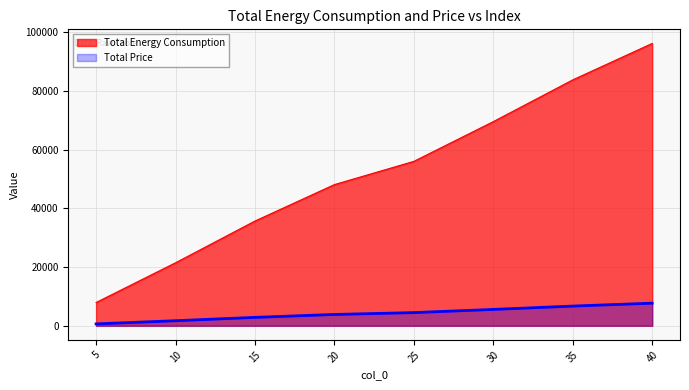

Rank the series at 25 from lowest to highest value.

Total Price, Total Energy Consumption